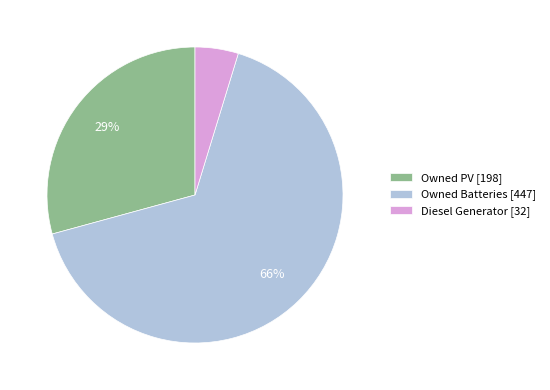

Does any single category account for the majority?

Yes